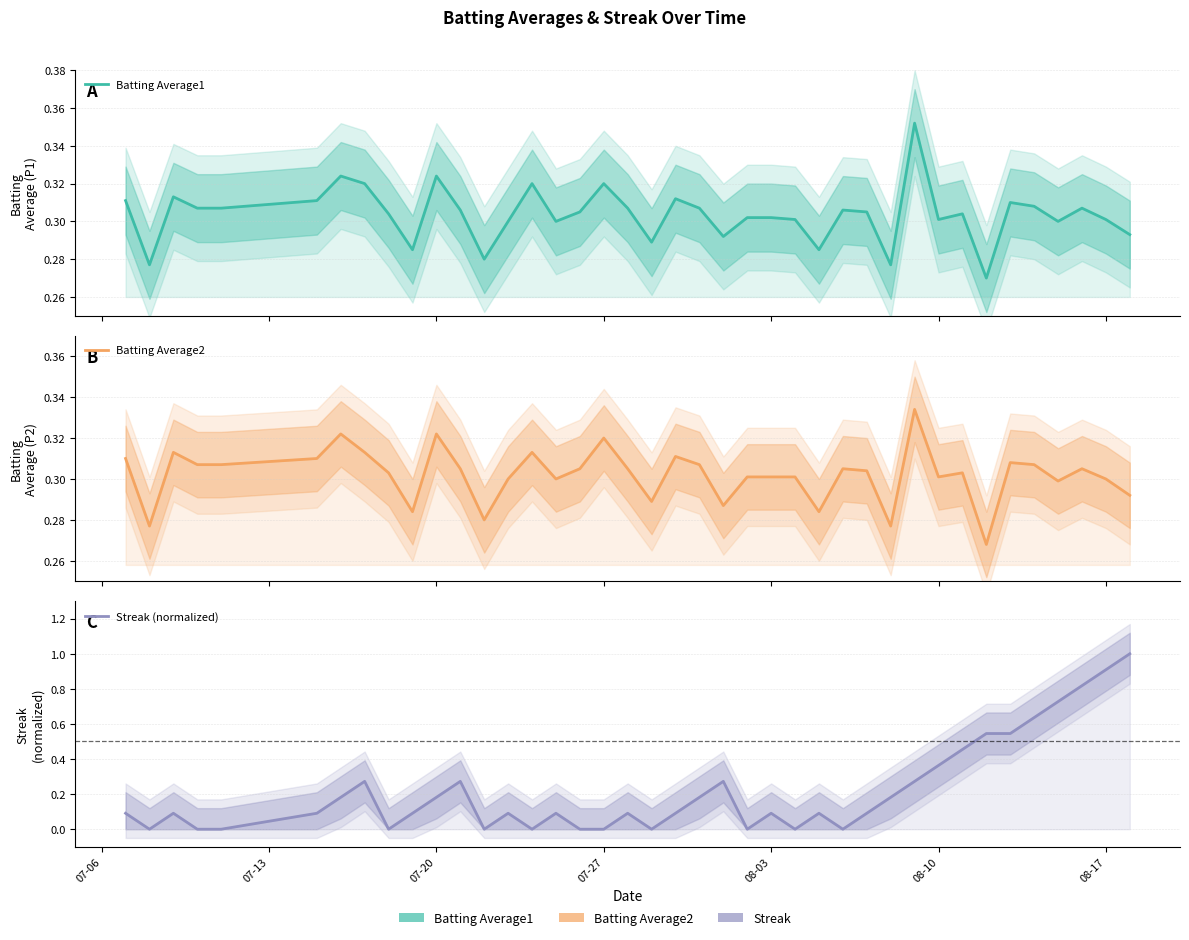

How many series are shown in this chart?

3